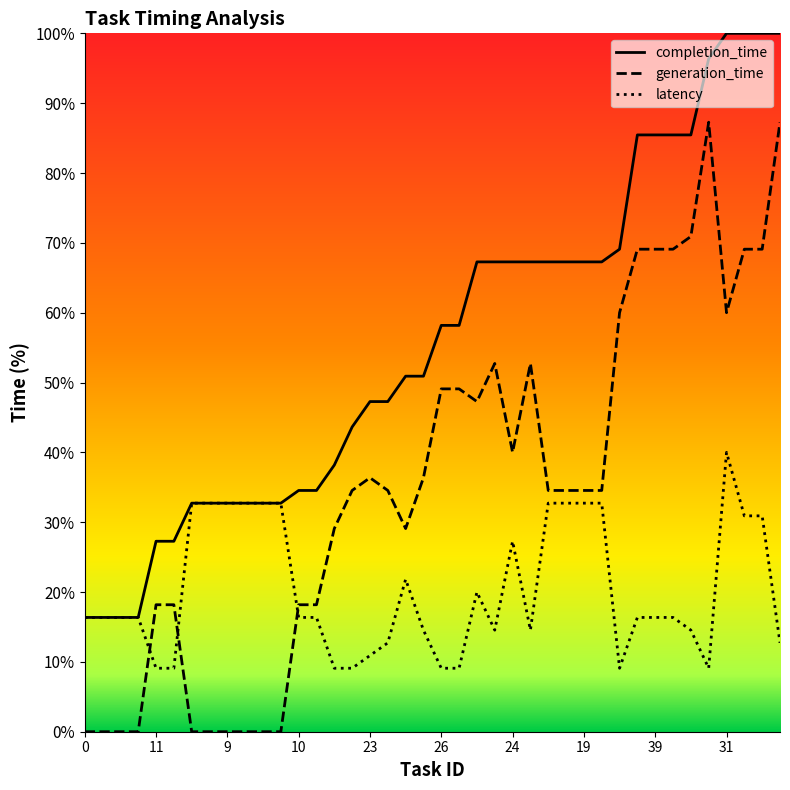

How many data points in latency are less than 16?

15